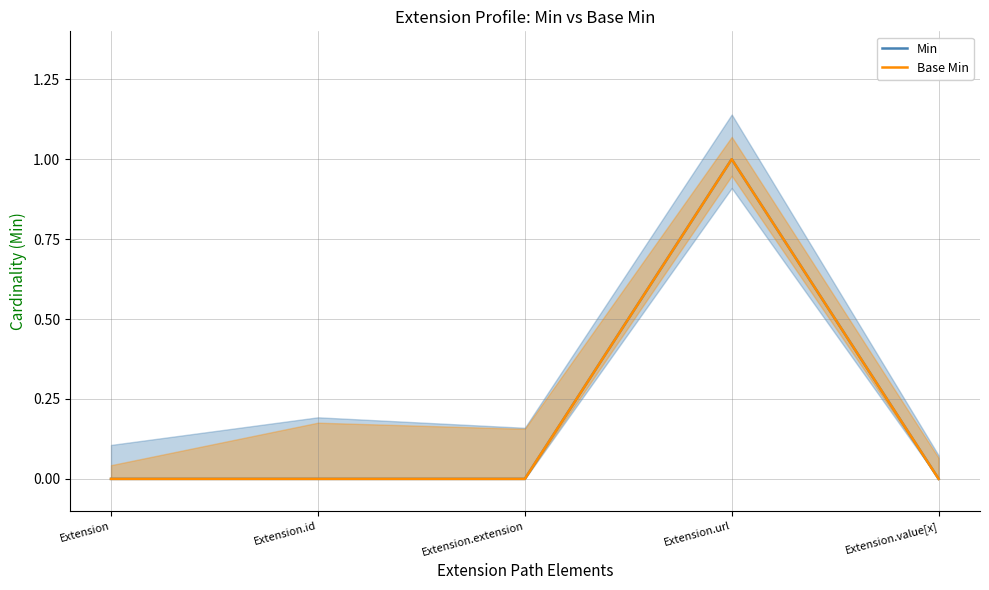

What position from the right is Extension.id?

4